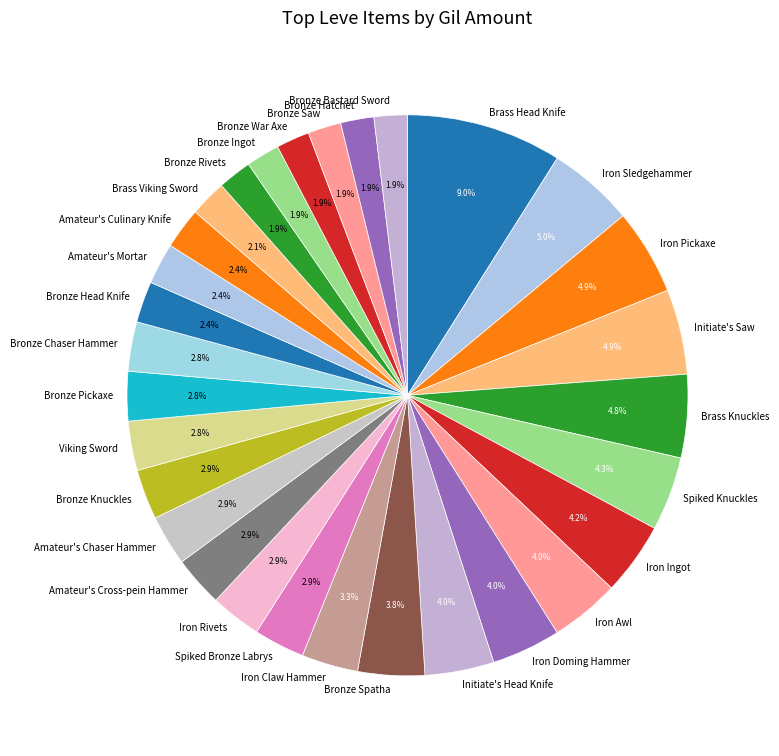

Count the number of slices in the pie.

30